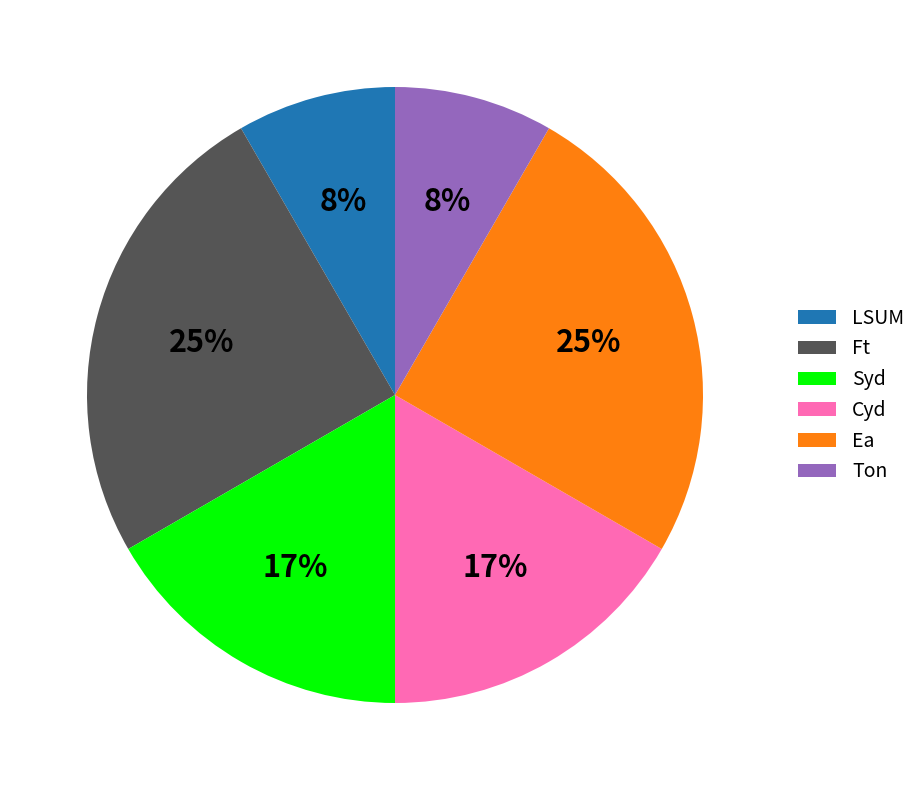

To the nearest percent, what is the average slice percentage?

17%